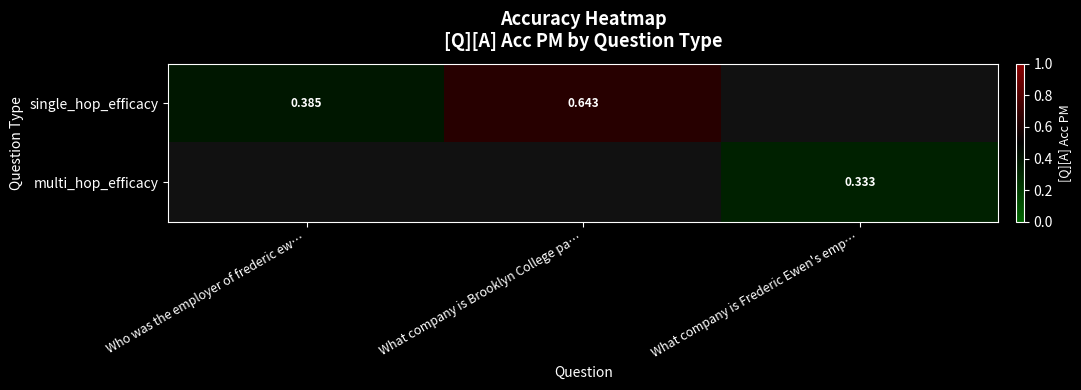

Is the value of multi_hop_efficacy at What company is Frederic Ewen's emp… greater than the value of single_hop_efficacy at What company is Brooklyn College pa…?

No